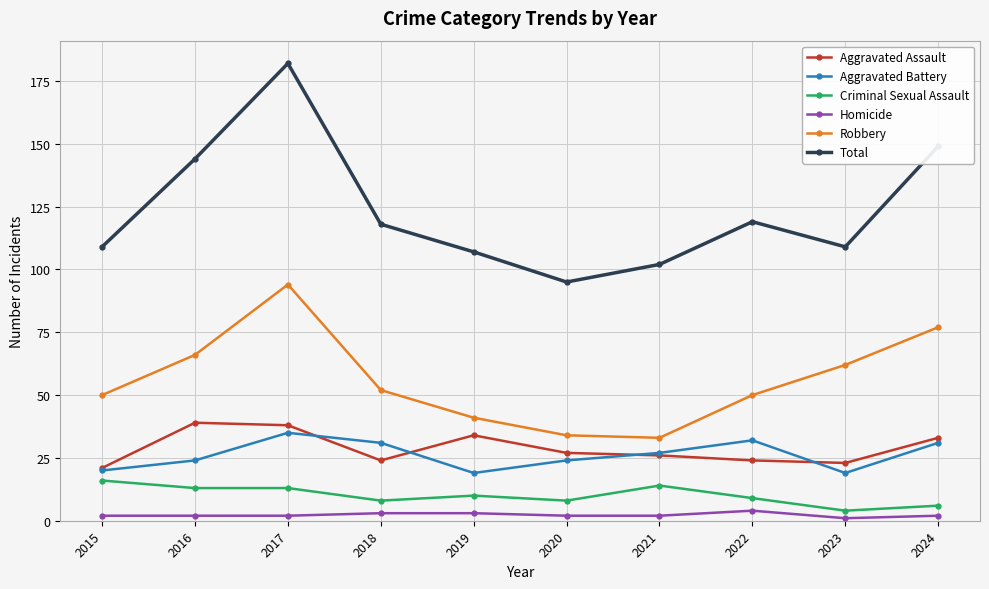

What are all the series names shown in the legend?

Aggravated Assault, Aggravated Battery, Criminal Sexual Assault, Homicide, Robbery, Total